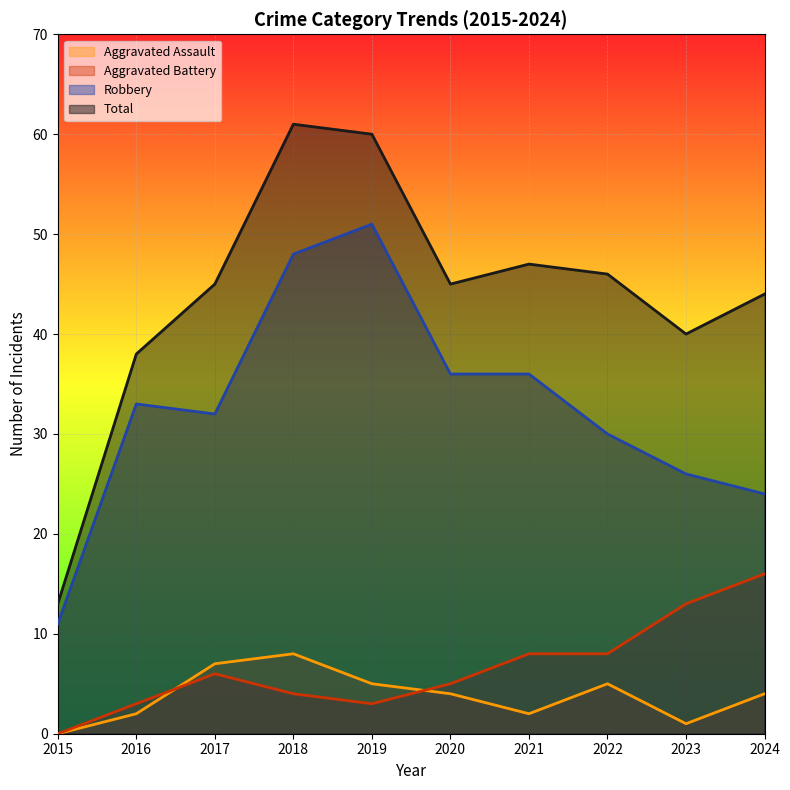

At which category is the sum across all series the highest?

2018